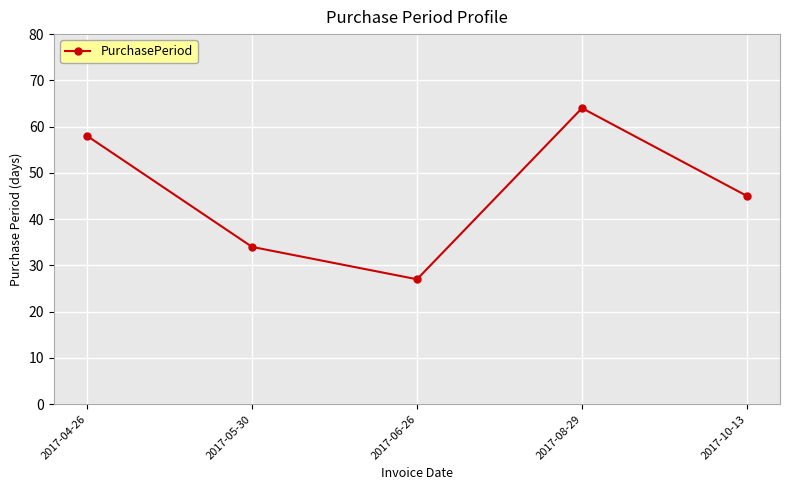

List the labels in order of value, smallest first.

2017-06-26, 2017-05-30, 2017-10-13, 2017-04-26, 2017-08-29